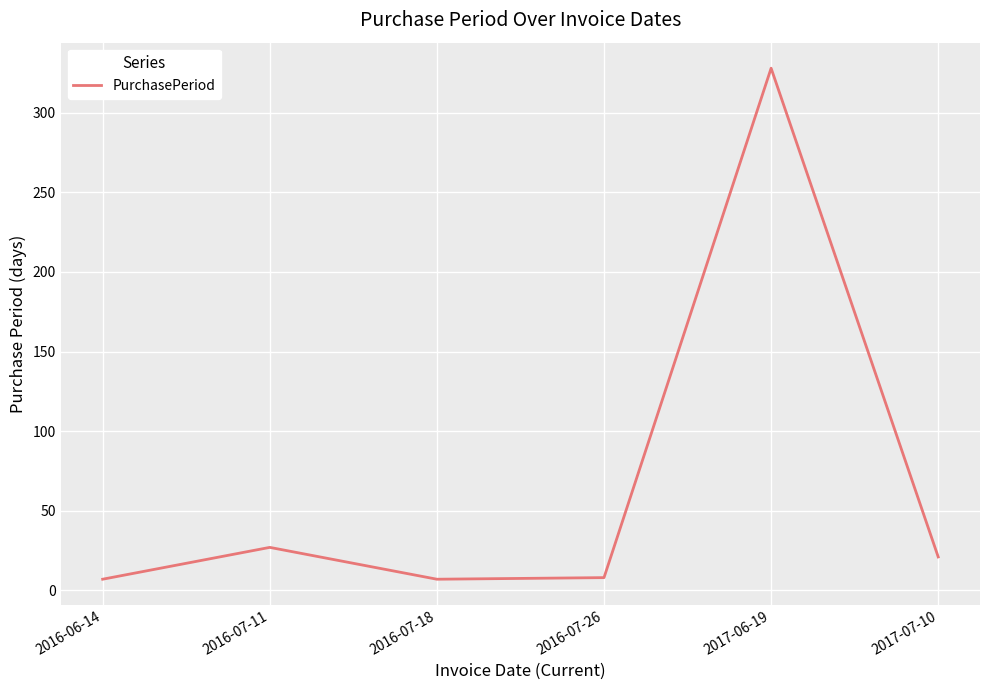

The chart shows a value of 47 at 2016-07-11. True or false?

False